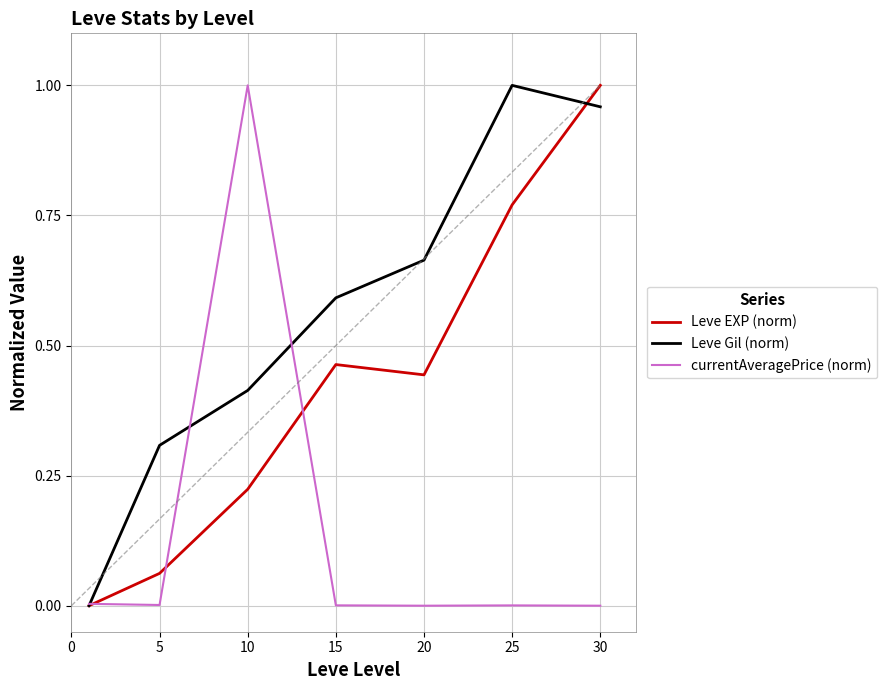

Which series has the largest total across all categories?

Leve Gil (norm)